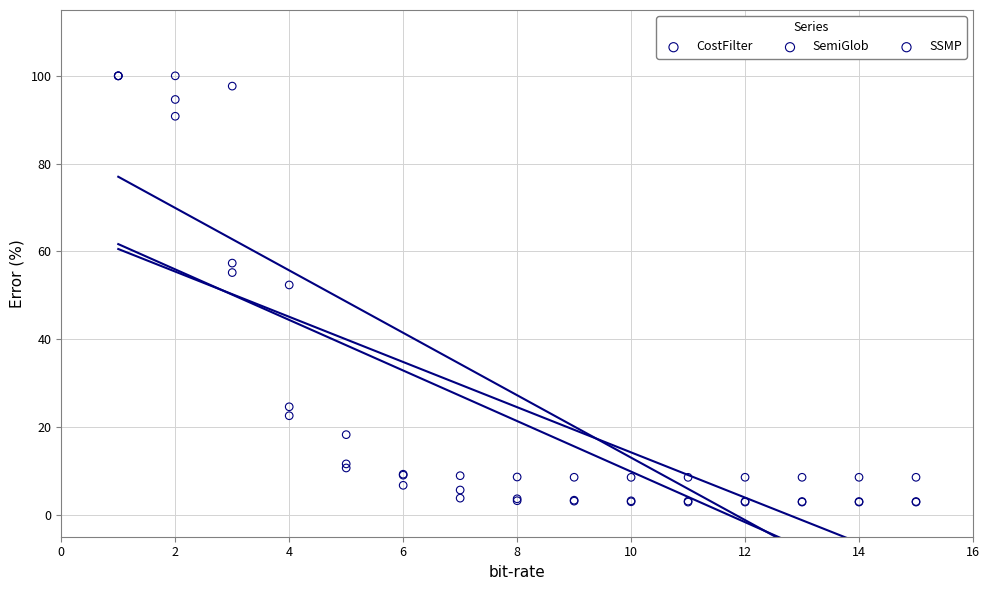

In the CostFilter series, what Y value is closest to 51?

52.4